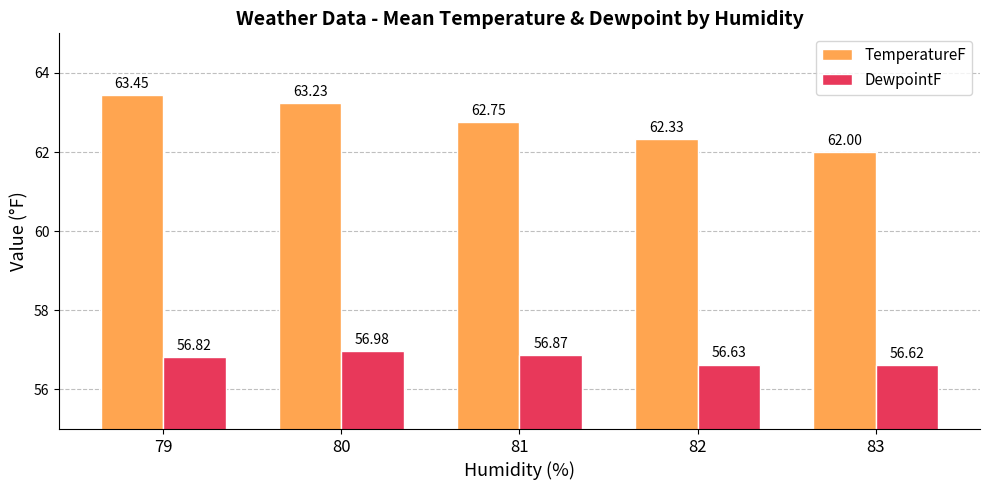

What is the value of the TemperatureF bar at the 5th from the left?

62.0